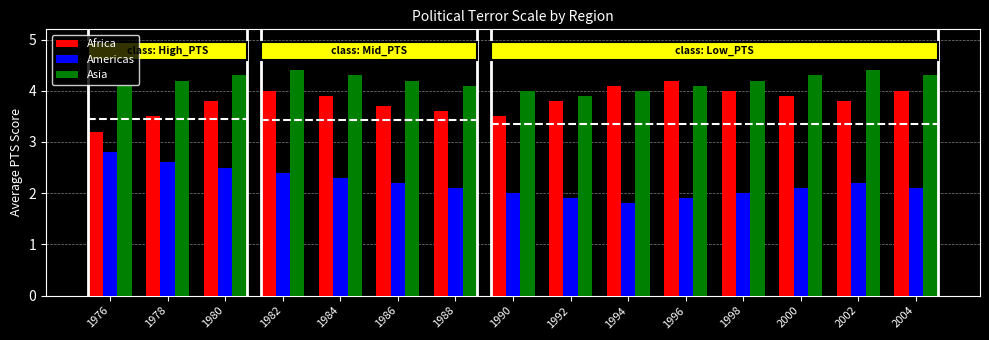

What is the sum of all Asia values?

62.8